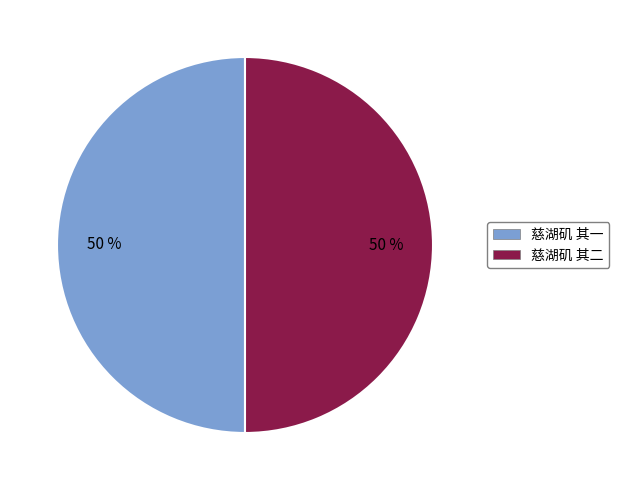

How many segments does this pie chart have?

2